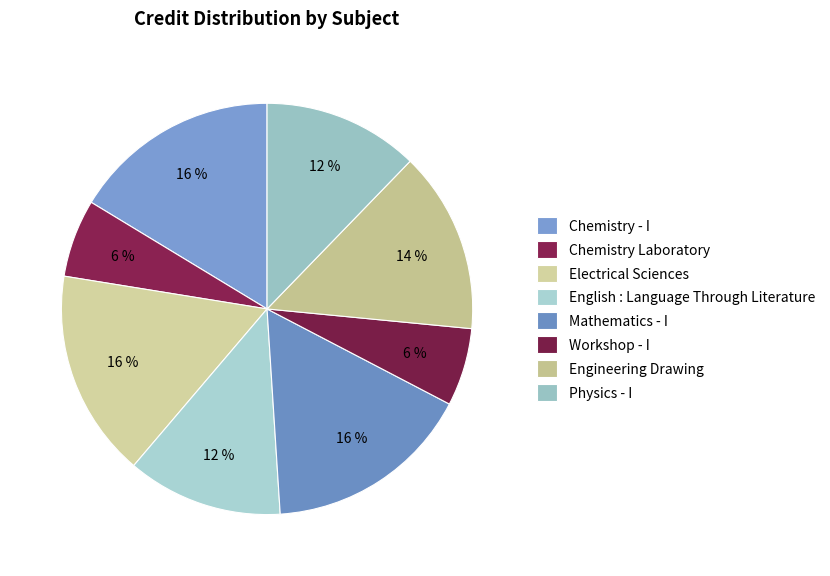

How many slices are in this pie chart?

8